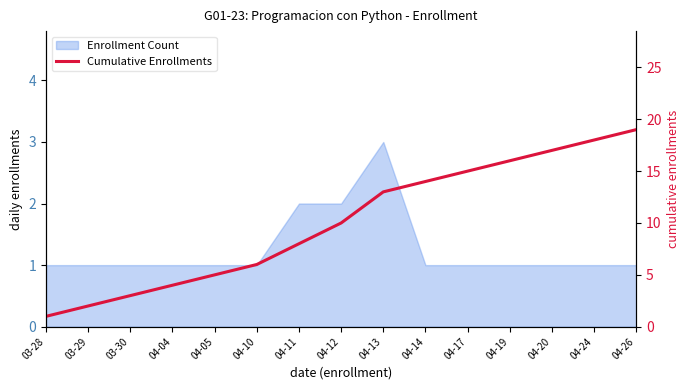

Which has a higher value, 03-30 or 03-28?

03-30